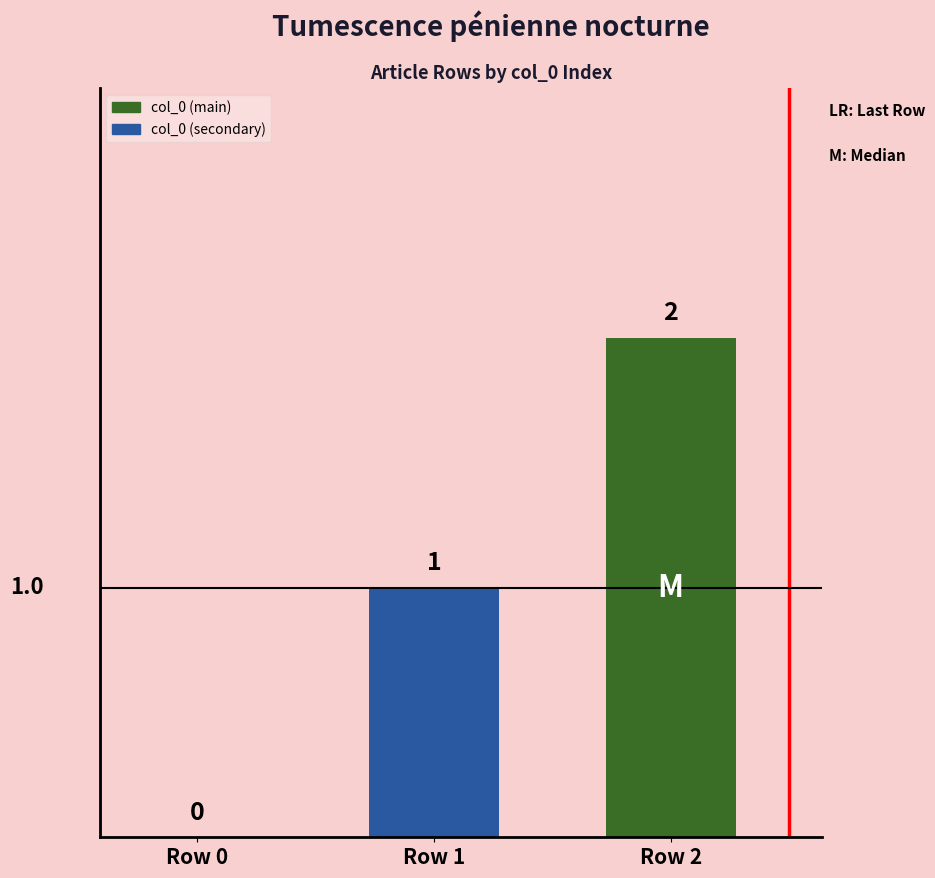

Approximately how many times larger is the value at Row 2 compared to Row 1?

2.0